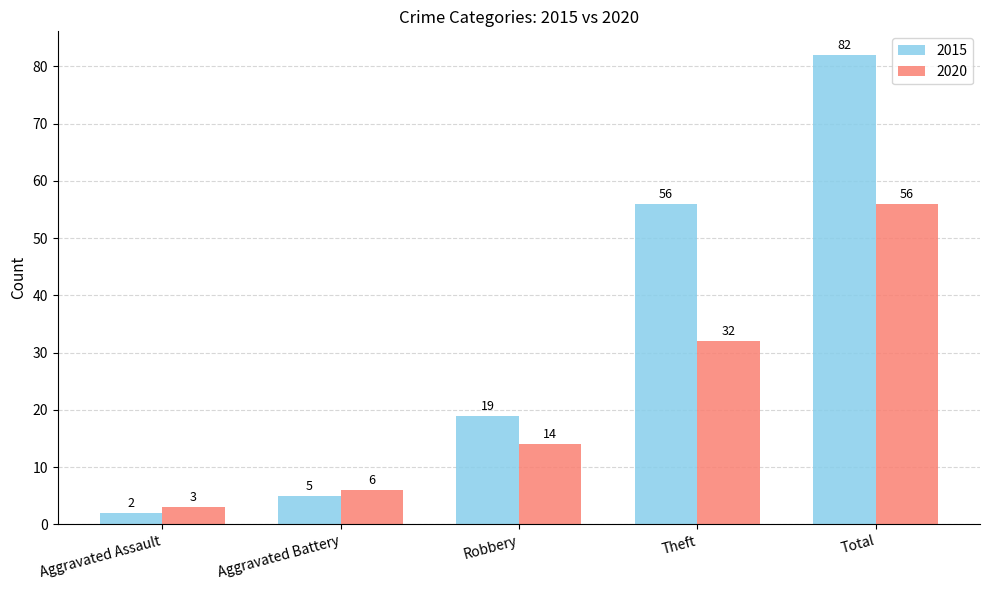

Are the bars horizontal?

No